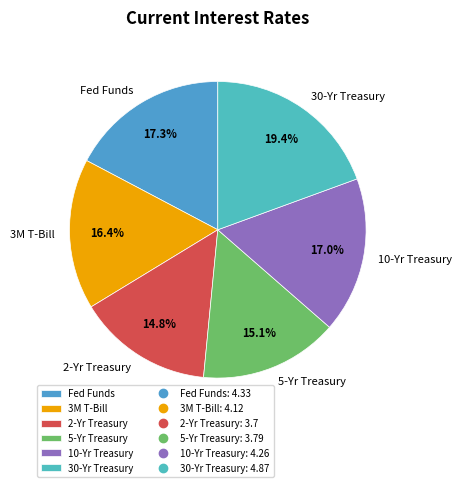

What is the ratio of the value at 3M T-Bill to the value at 30-Yr Treasury?

0.8